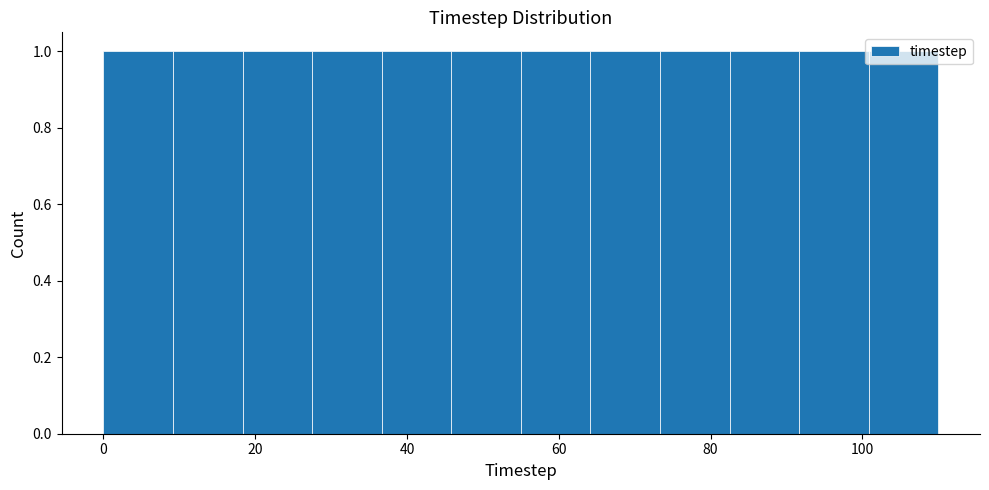

How tall is the bar that spans 100 to 110 on the x-axis? Neither the bar edges nor the heights are printed on the chart, so give them approximately, as read against the axes.

1